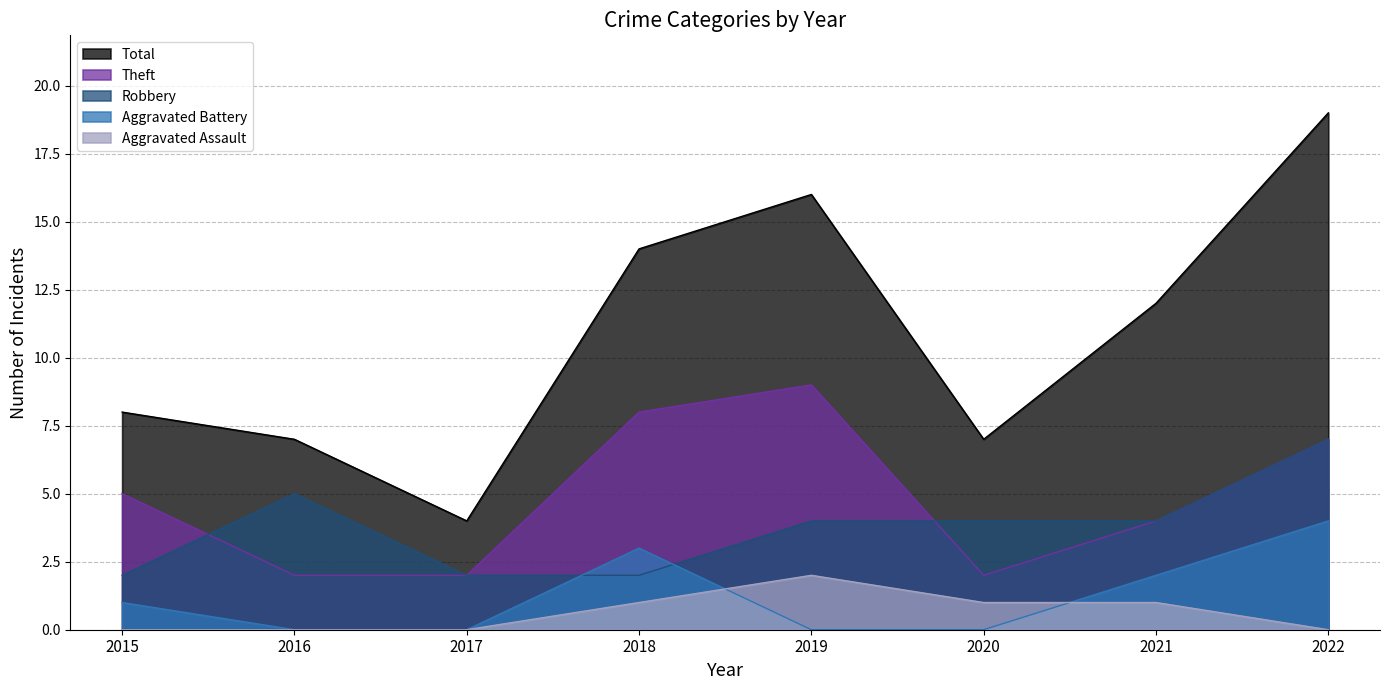

At which label is Robbery closest to 4?

2019